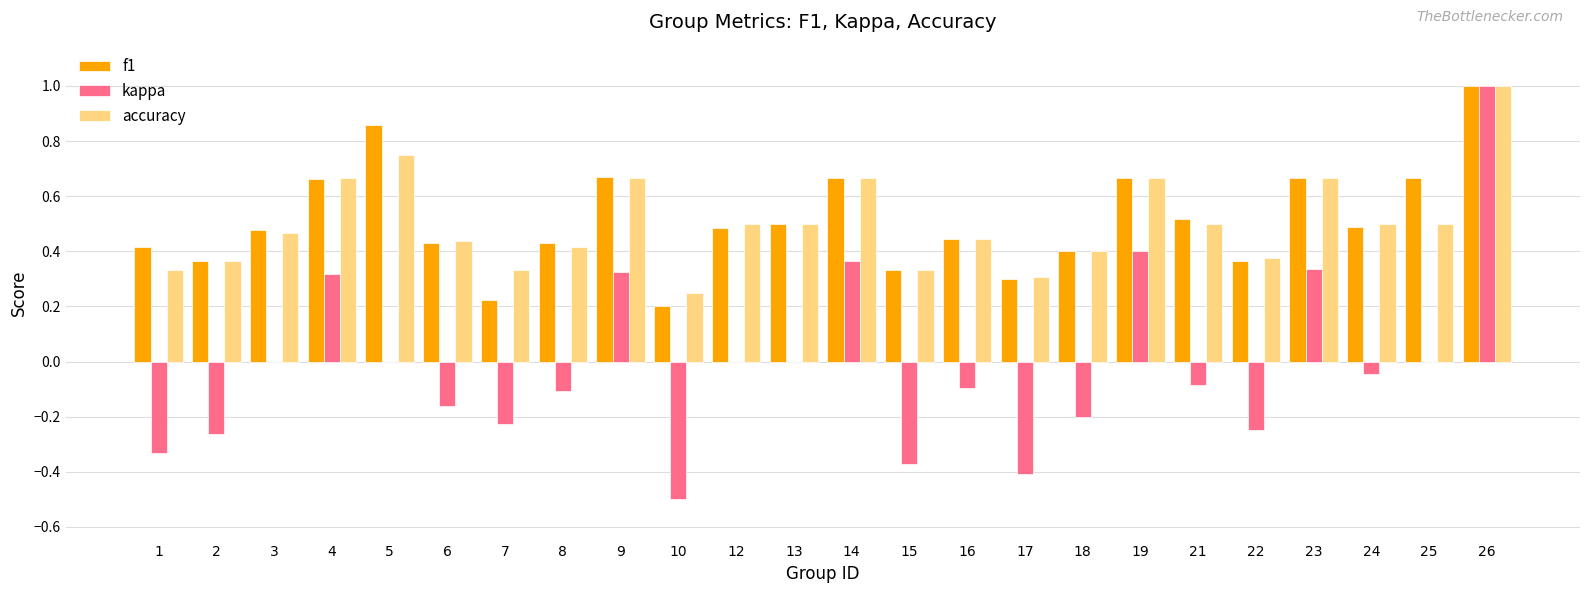

At which category is the sum across all series the highest?

26